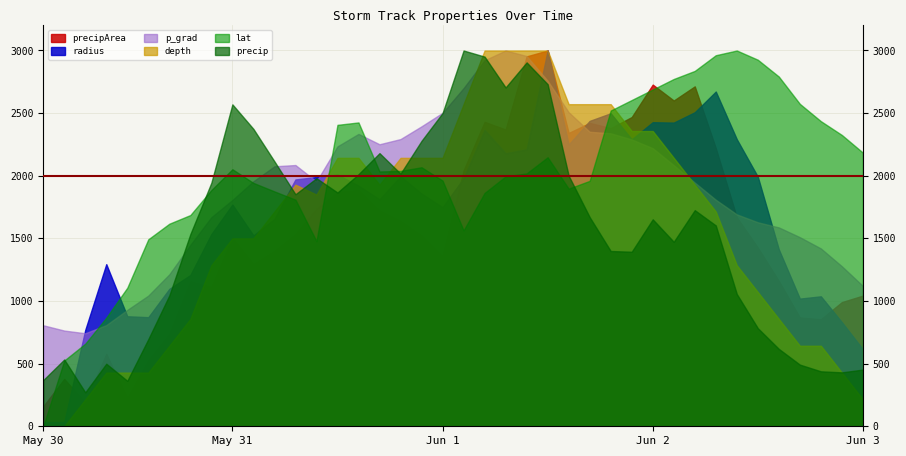

How many lines are shown in the chart?

6